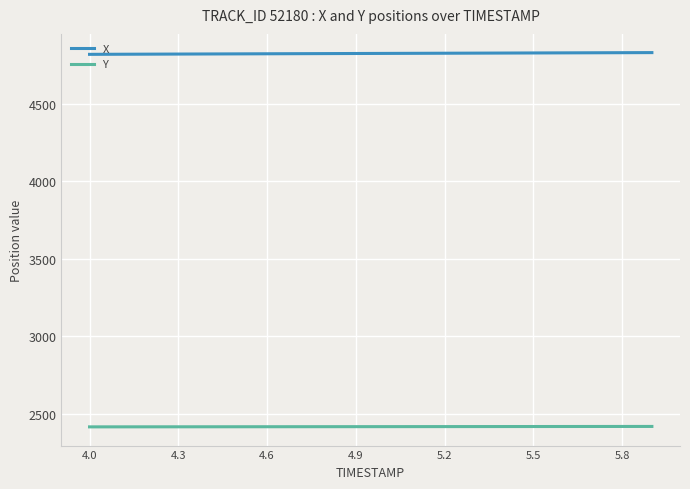

Rank the series by their average value, from highest to lowest.

X, Y